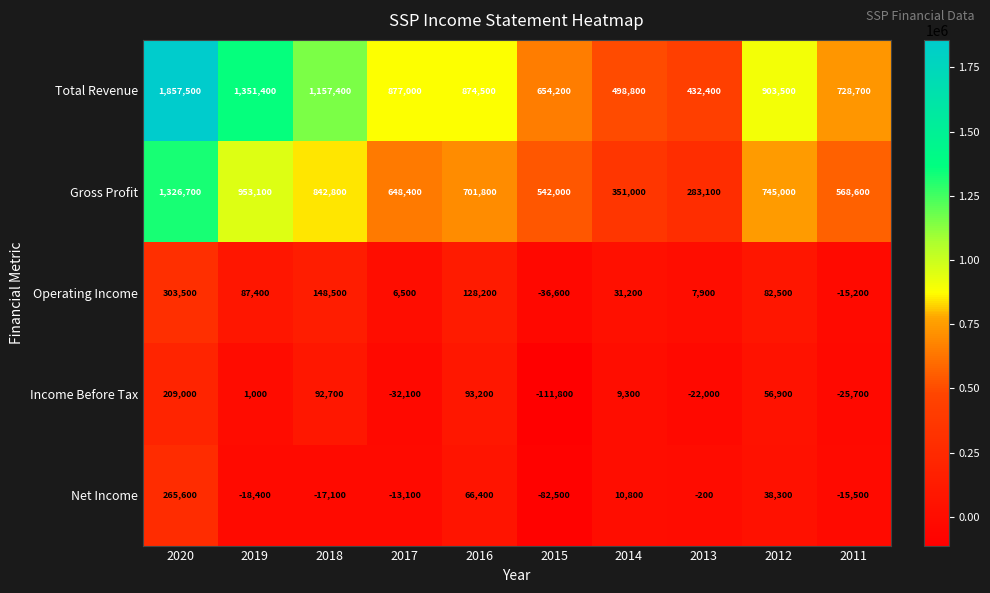

What is the spread (max minus min) of values at 2017?

909100